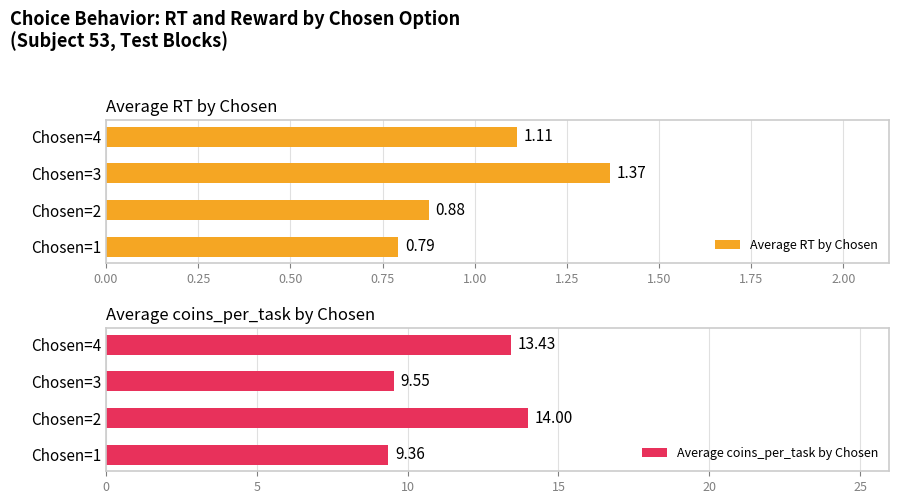

What is the sum of the Average coins_per_task by Chosen values at Chosen=3 and Chosen=4?

23.0